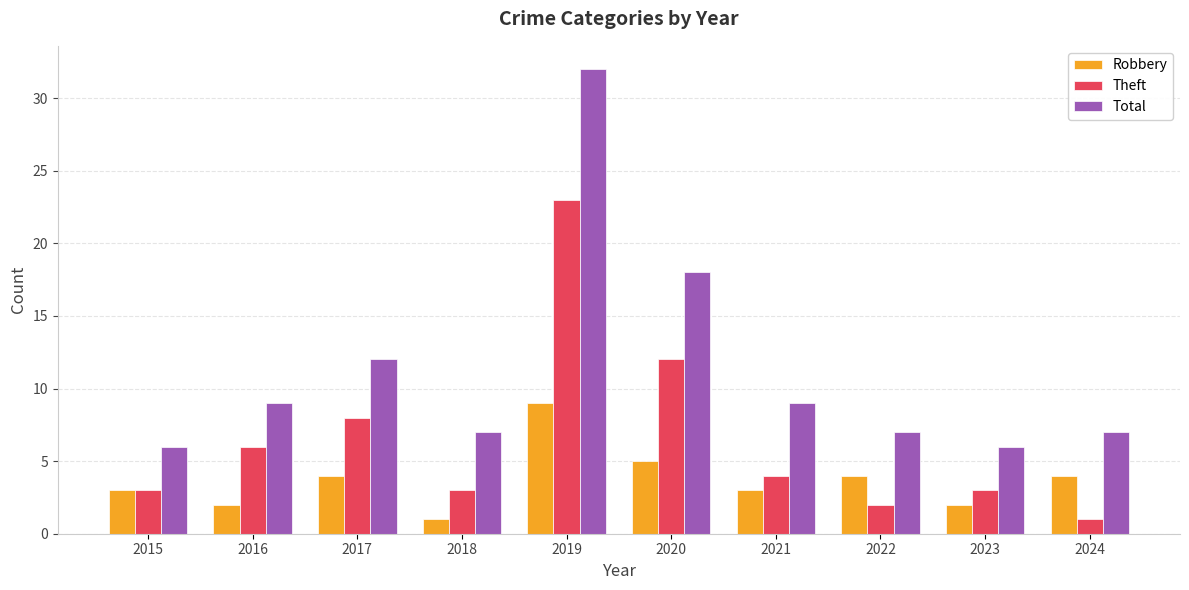

Are the bars horizontal?

No